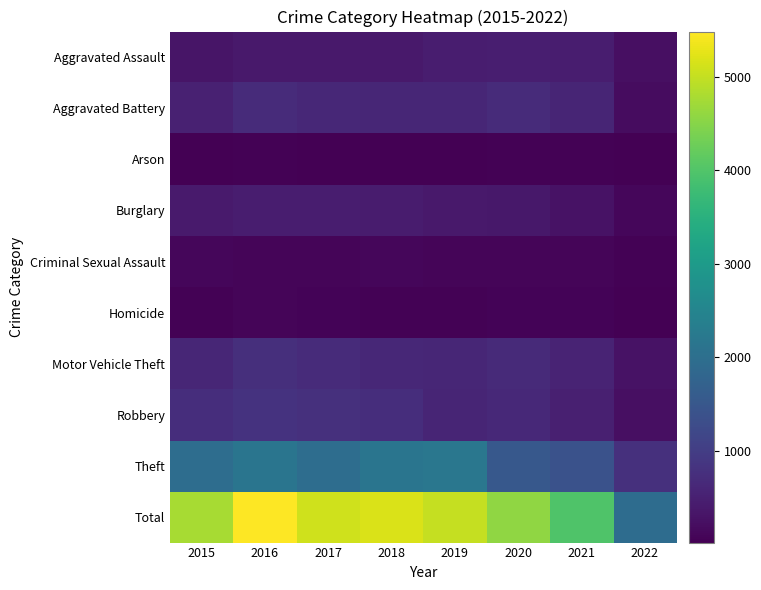

Rank the series at 2021 from highest to lowest value.

Total, Theft, Aggravated Battery, Motor Vehicle Theft, Robbery, Aggravated Assault, Burglary, Criminal Sexual Assault, Homicide, Arson